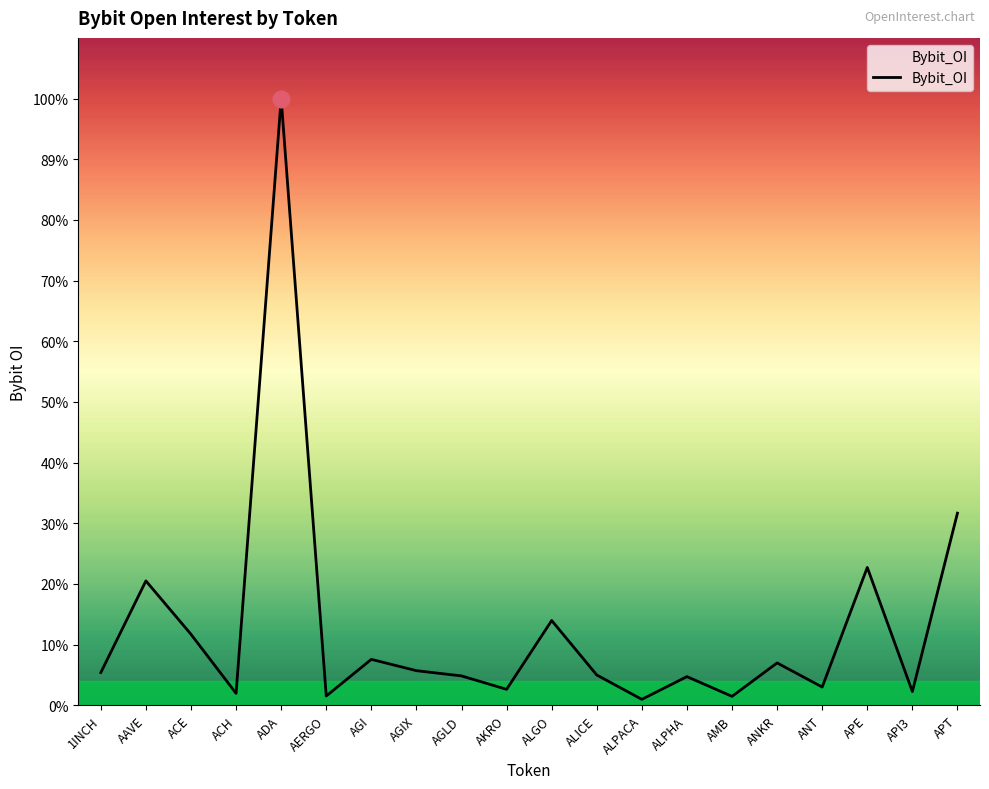

Where is the data nearest to the value 43885752?

APT